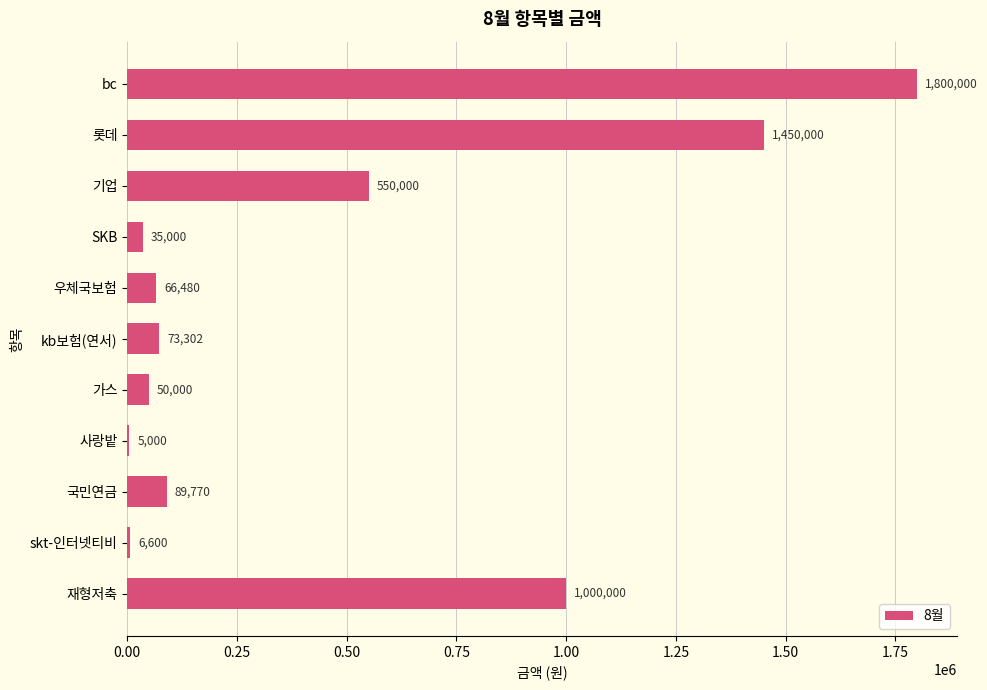

Are the bars grouped side by side (vs. stacked)?

No